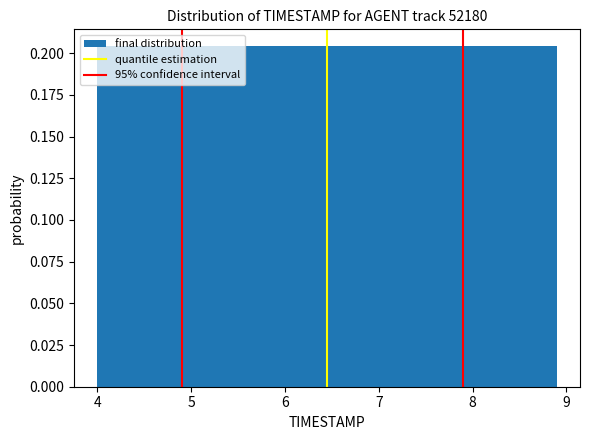

Reading left to right, list every bar in this chart as the range it spans on the x-axis followed by its height. Neither the bar edges nor the heights are printed on the chart, so give them approximately, as read against the axes.

4.00 to 4.49: 0.205
4.49 to 4.98: 0.205
4.98 to 5.47: 0.205
5.47 to 5.96: 0.205
5.96 to 6.45: 0.205
6.45 to 6.94: 0.205
6.94 to 7.43: 0.205
7.43 to 7.92: 0.205
7.92 to 8.41: 0.205
8.41 to 8.90: 0.205